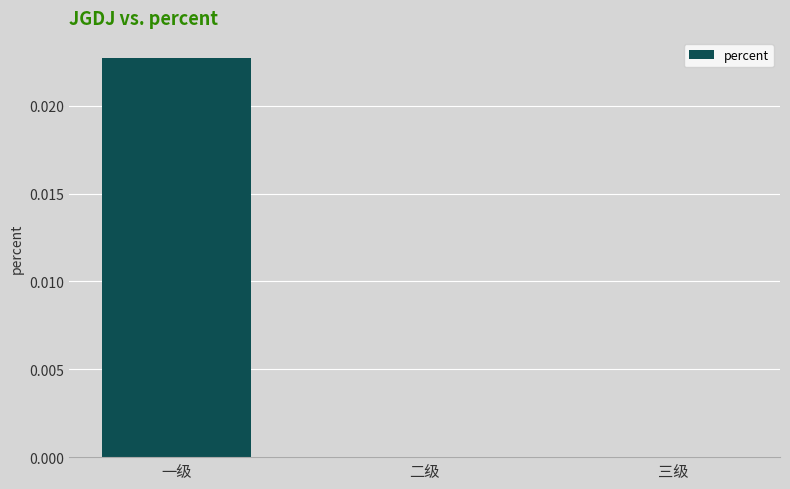

Which has a higher value, 三级 or 一级?

一级